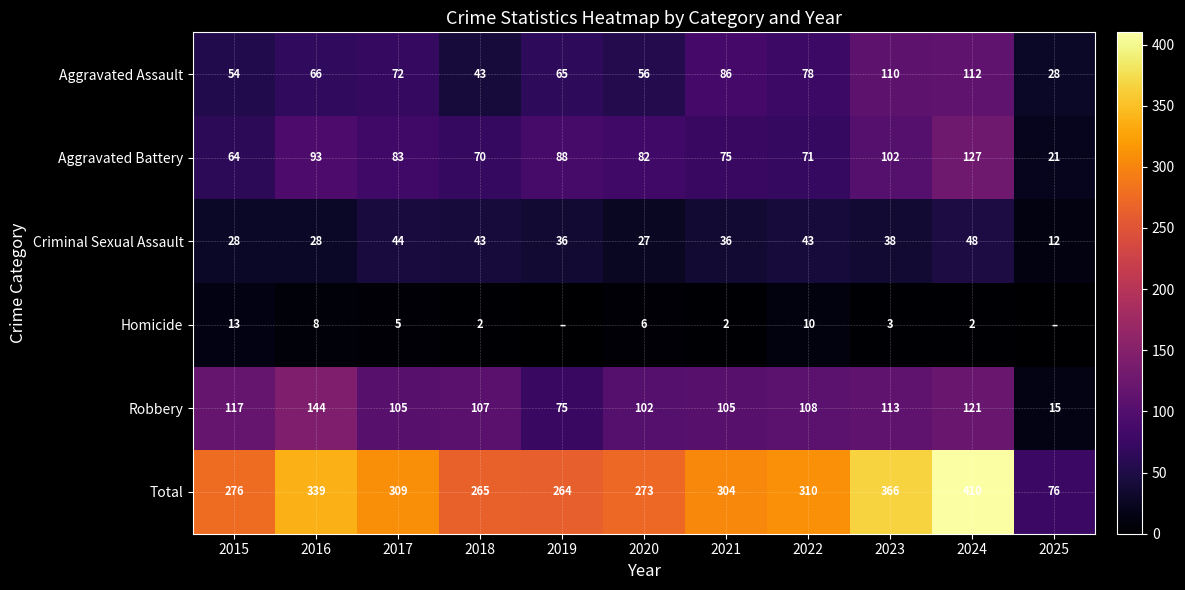

Rank the series at 2016 from lowest to highest value.

Homicide, Criminal Sexual Assault, Aggravated Assault, Aggravated Battery, Robbery, Total